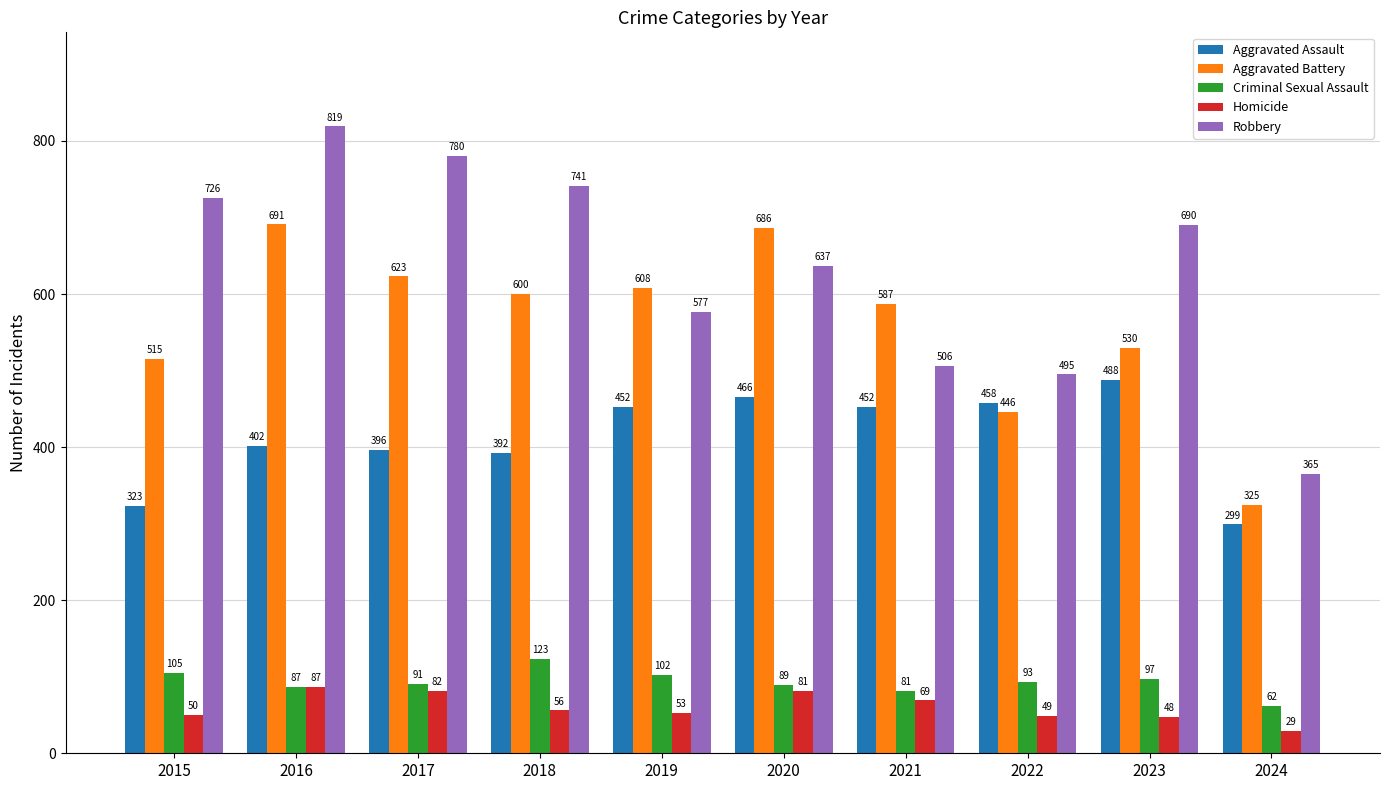

How many groups of bars are there?

10